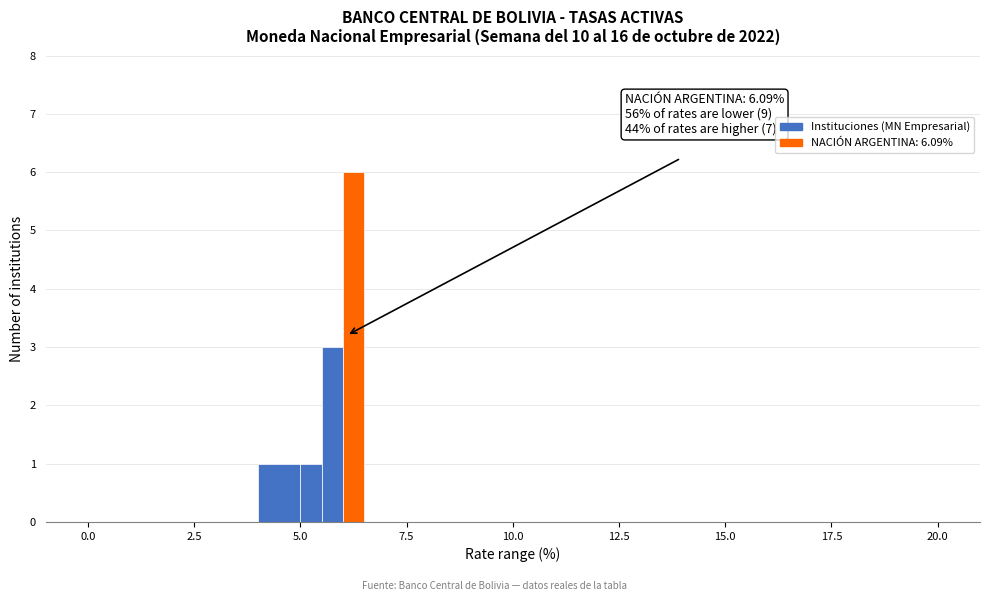

Read against the x-axis, roughly where is the centre of the tallest bar?

6.5